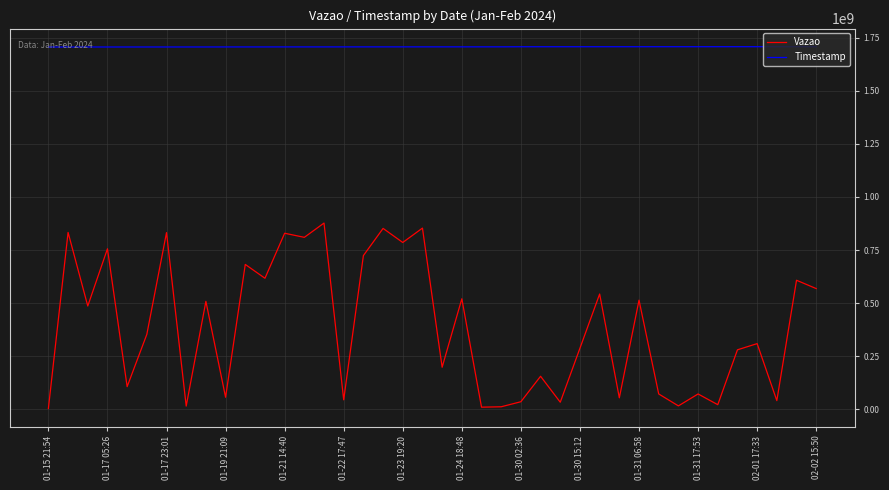

Which series has the largest total across all categories?

Timestamp